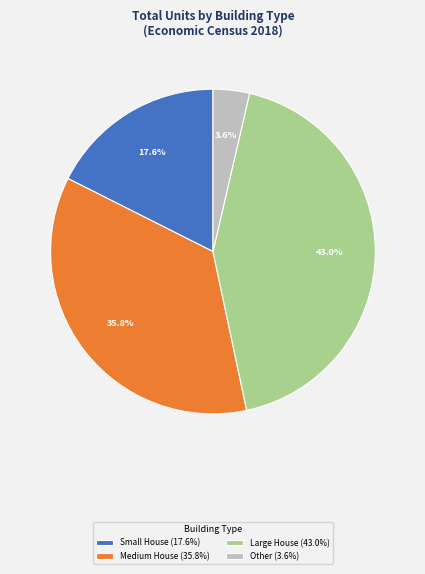

Which has a higher value, Large House (43.0%) or Medium House (35.8%)?

Large House (43.0%)